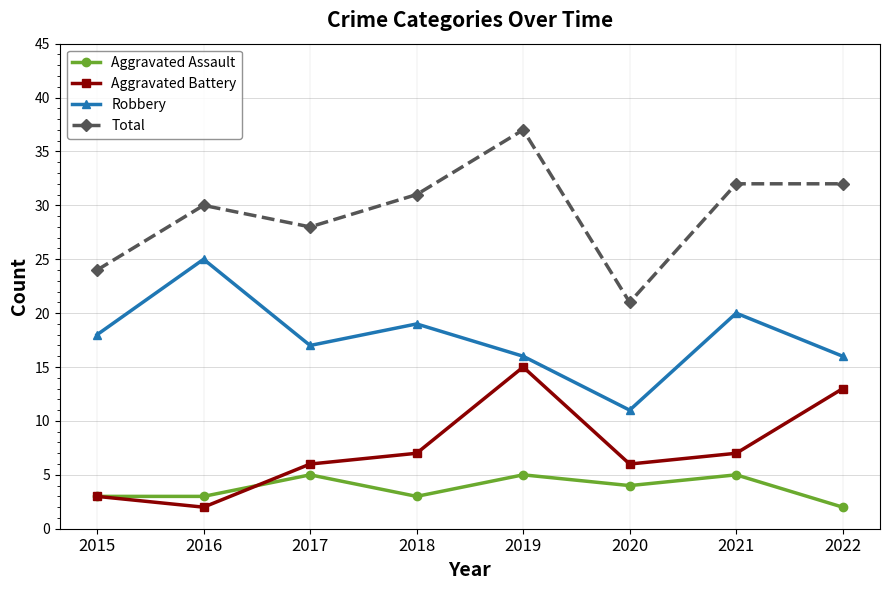

Which series has the widest spread of values?

Total